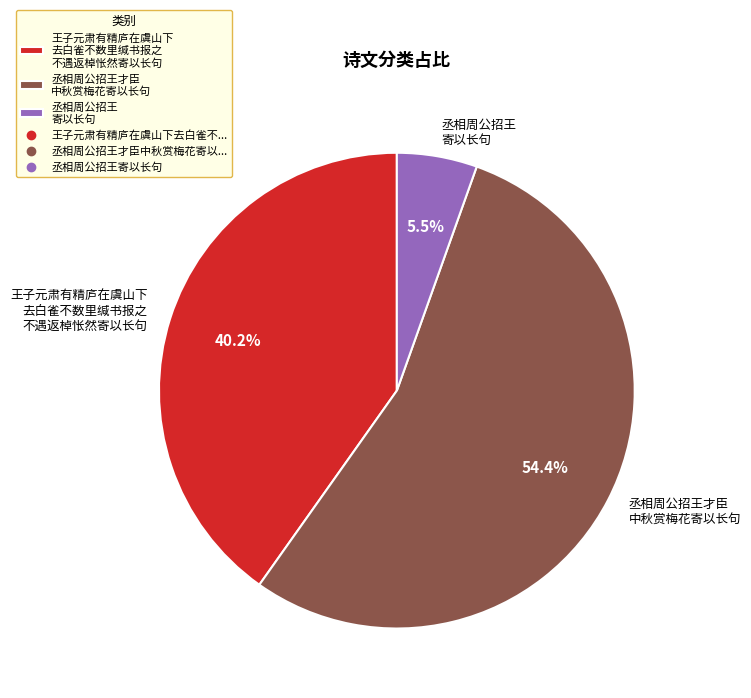

What is the smallest slice in the pie chart?

丞相周公招王 寄以长句